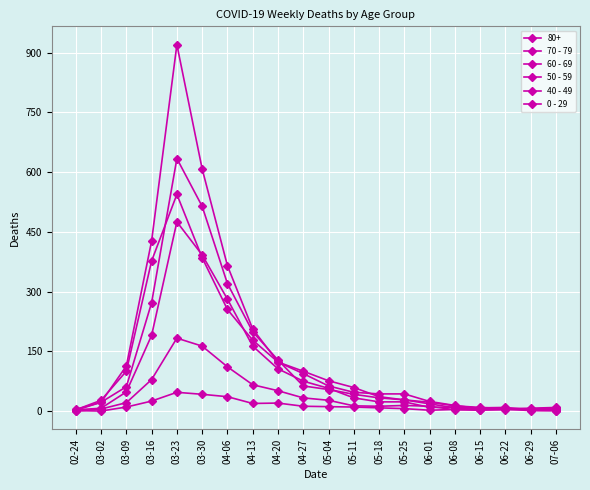

What is the lowest value of the 70 - 79 series?

4